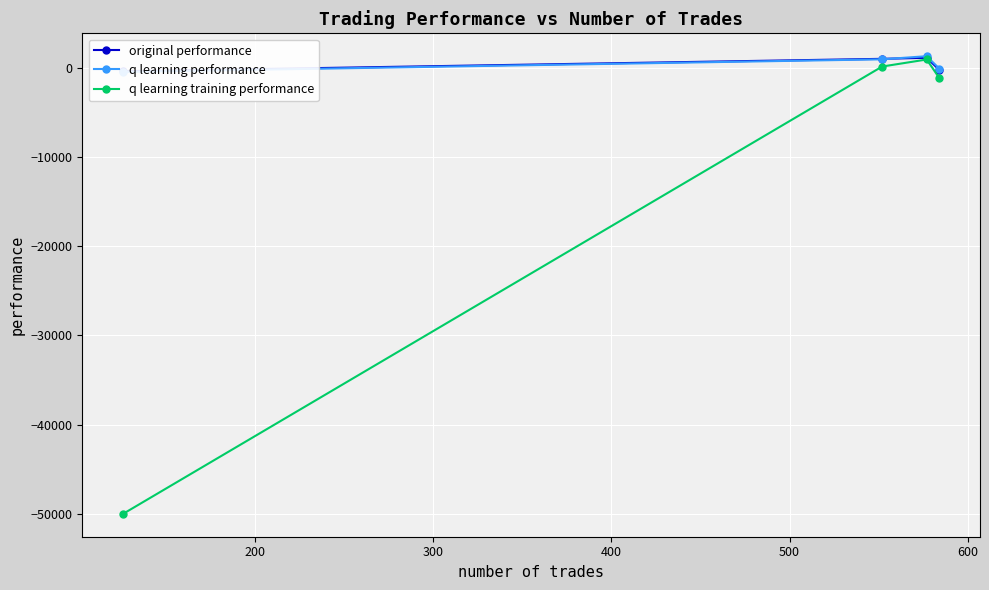

How many interior local peaks does the q learning performance series have?

1